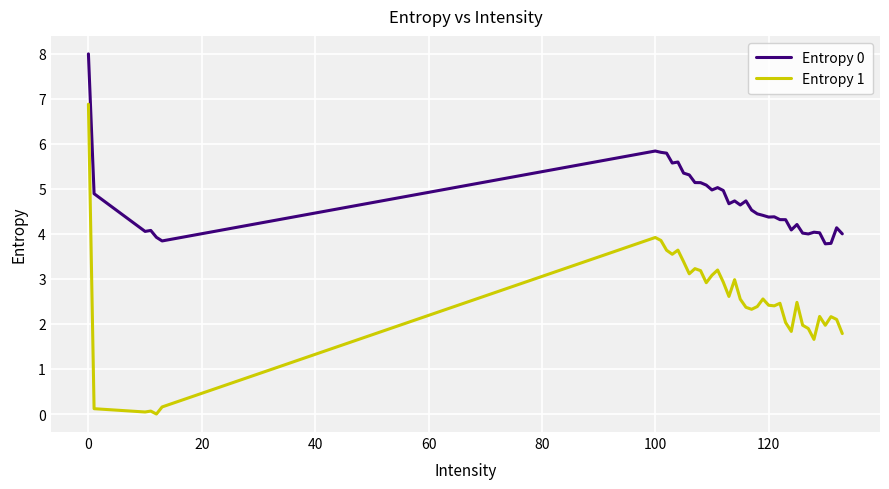

What is the difference between the second highest and second lowest values in the Entropy 0 series?

2.1